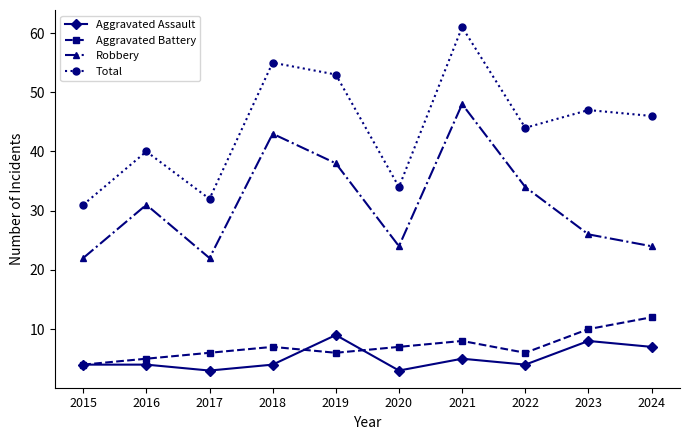

In Total, how many points are higher than both neighbors (excluding endpoints)?

4